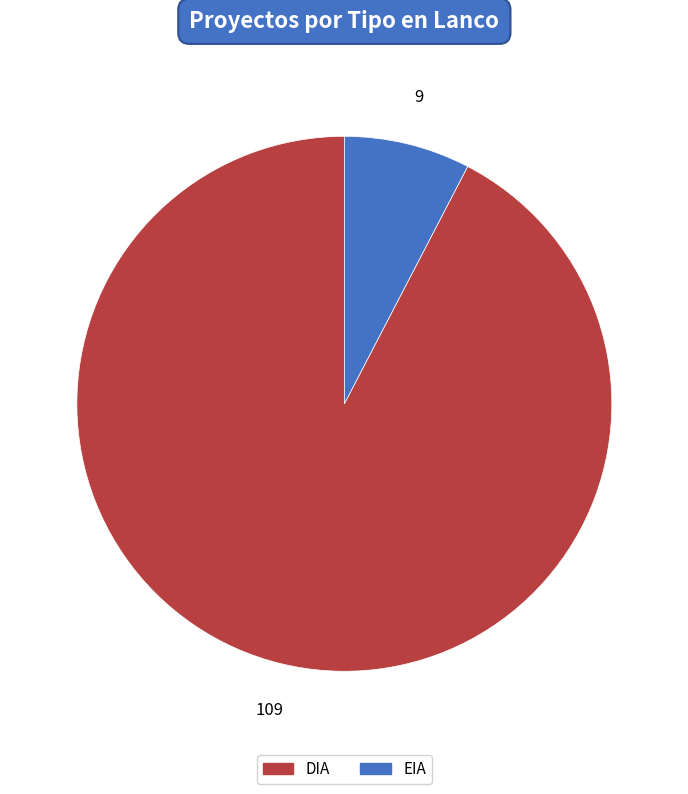

Do DIA and EIA together represent more than half of the pie?

Yes